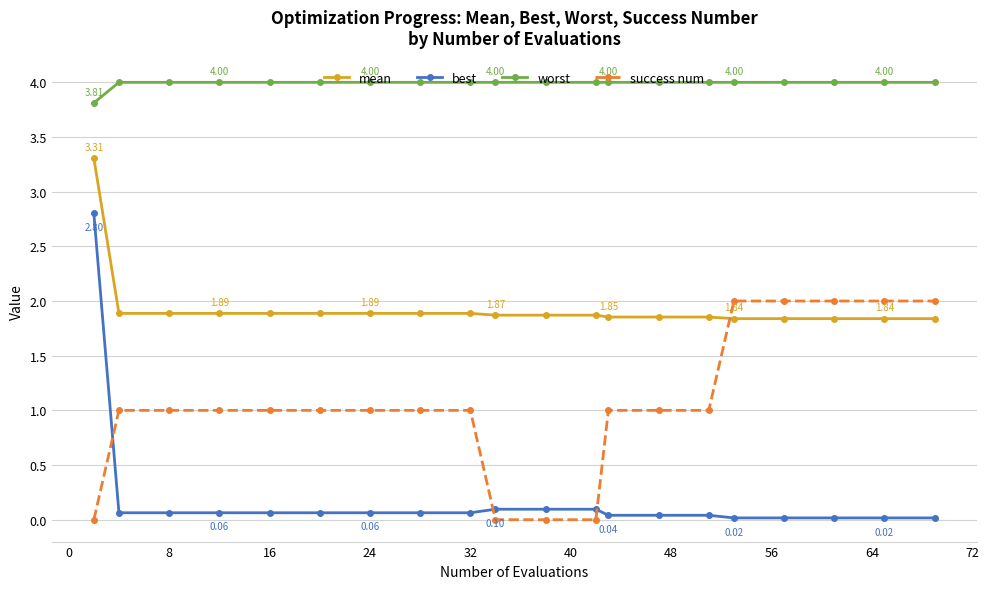

At how many categories does at least one series exceed 3?

20